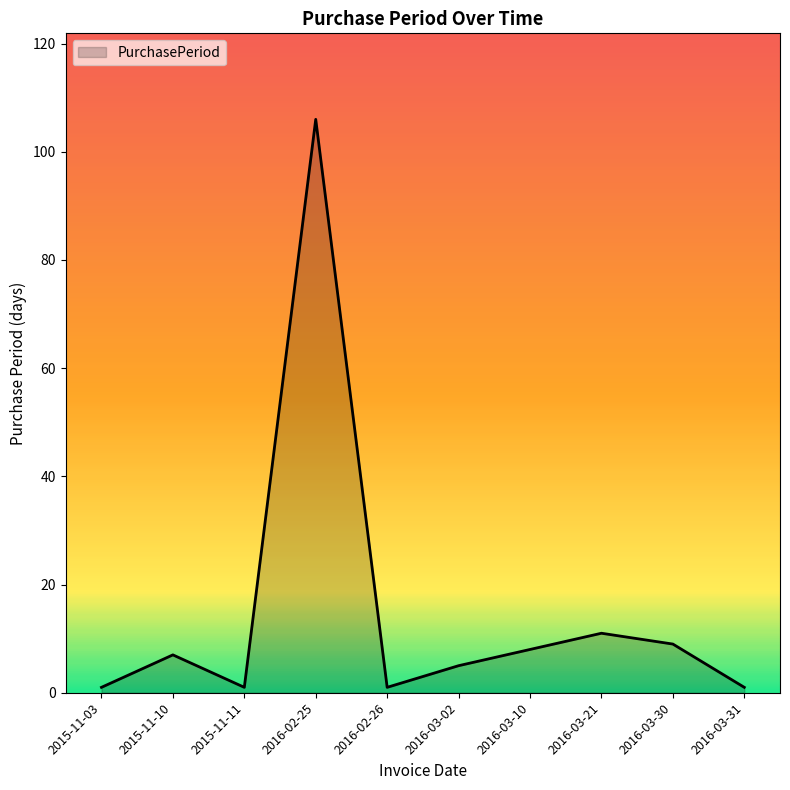

Between 2016-02-25 and 2016-03-02, which is larger?

2016-02-25